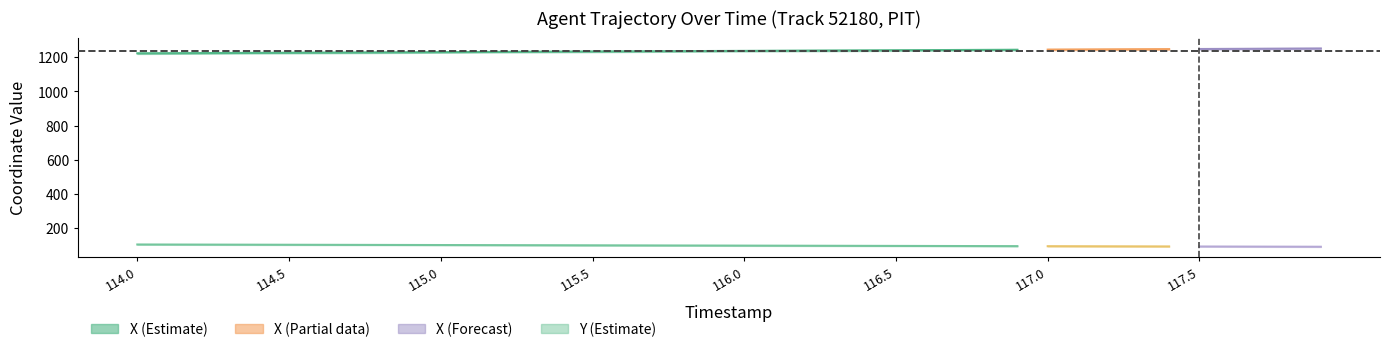

What is the difference between the Y_center values at 117.6 and 115.9?

5.9